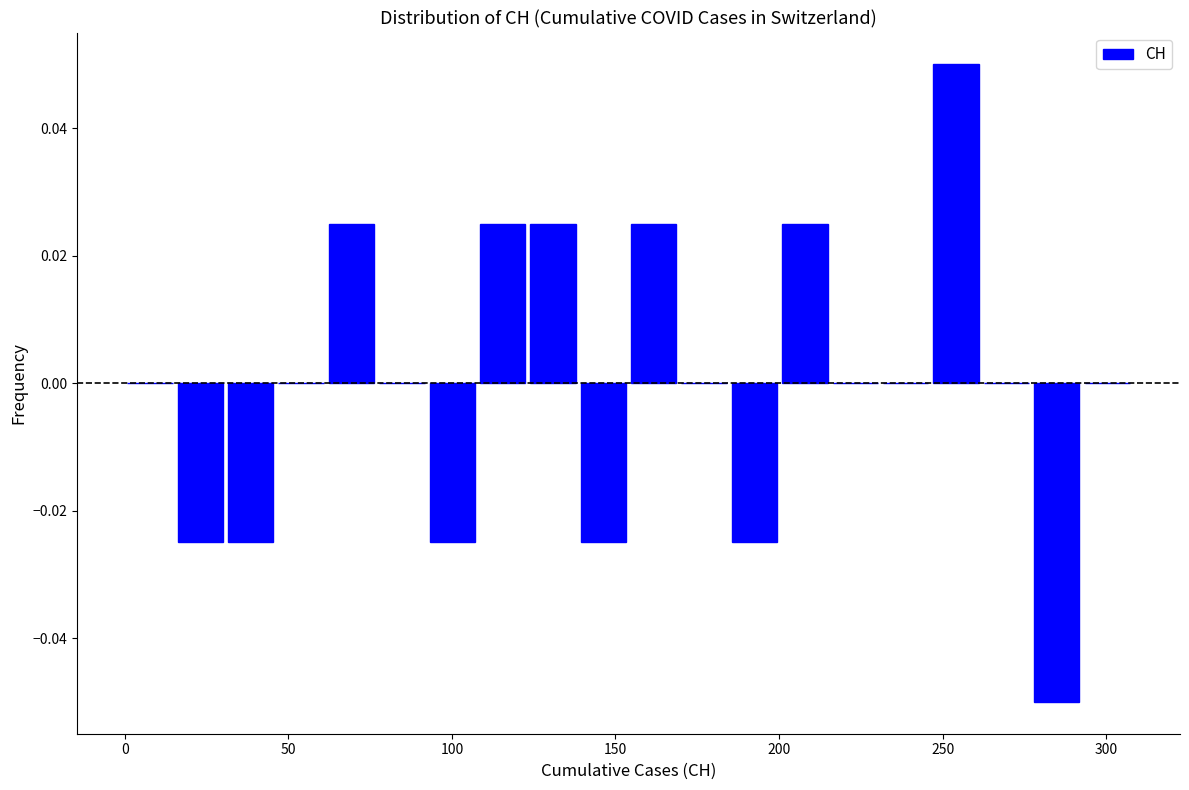

Read against the x-axis, roughly where is the centre of the tallest bar?

255